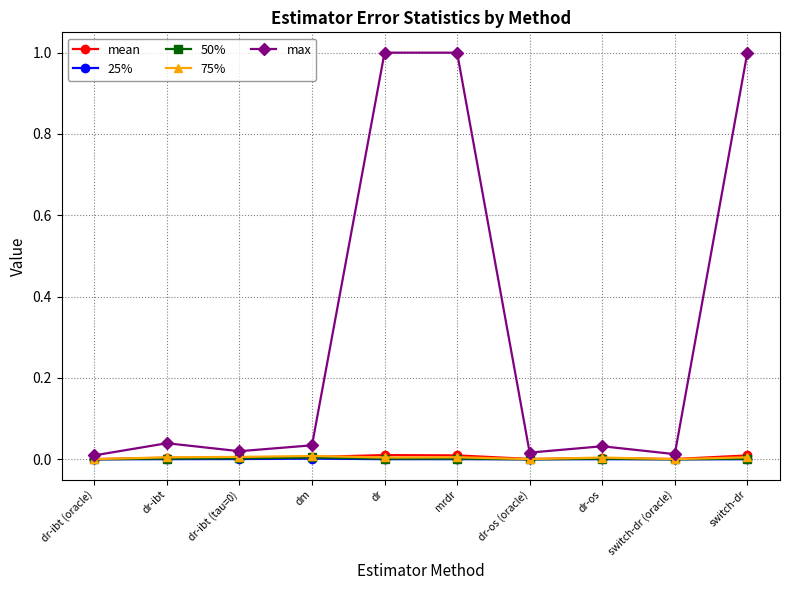

How many distinct data groups are displayed?

5